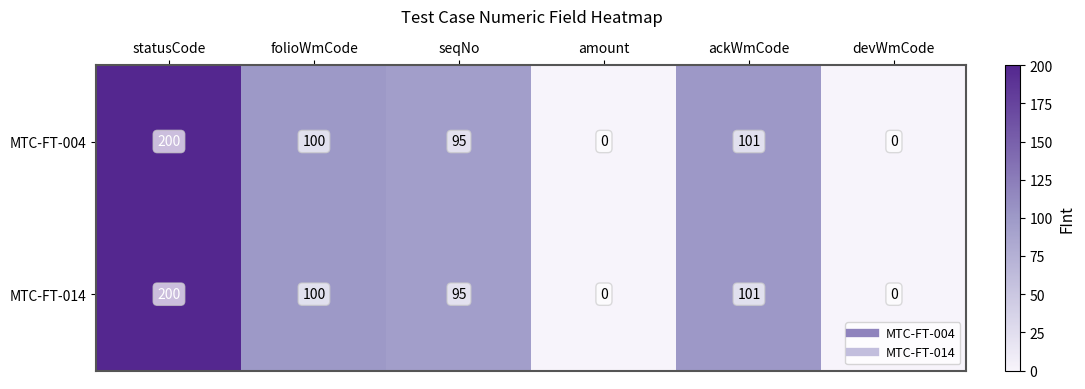

What is the sum of all MTC-FT-004 values?

496